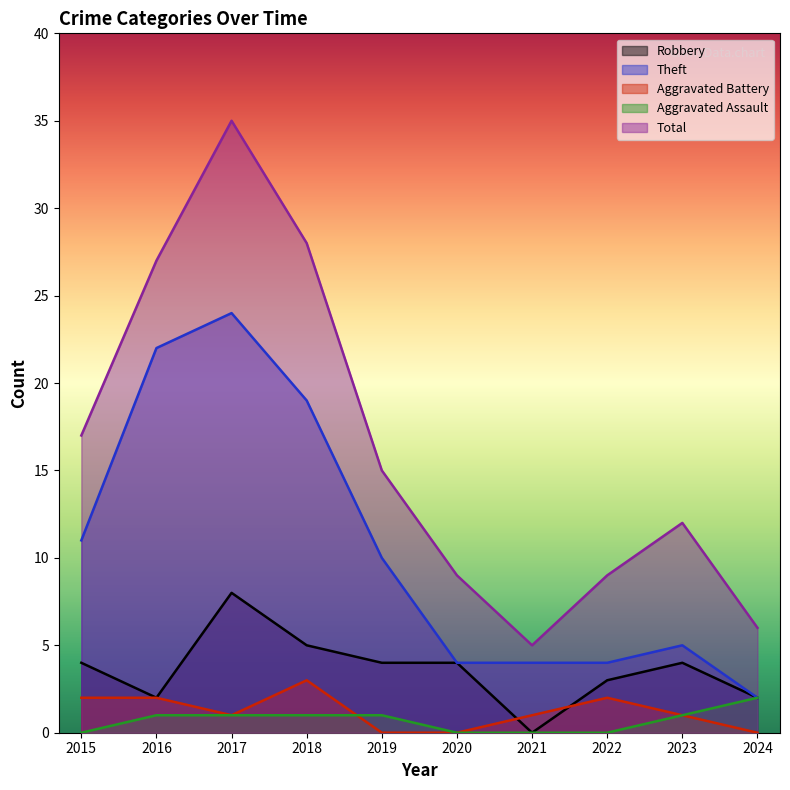

What is the average value of the Robbery series?

4